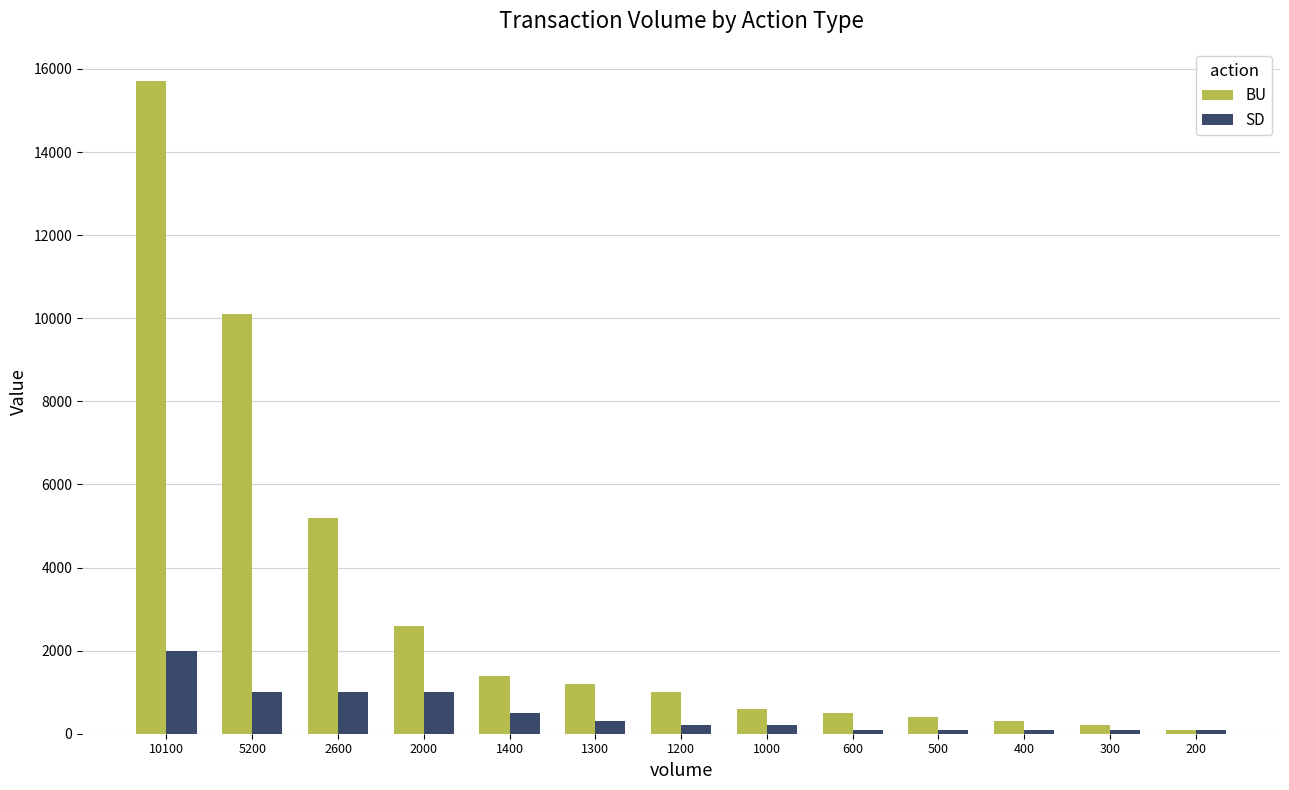

Which series has the largest total across all categories?

BU